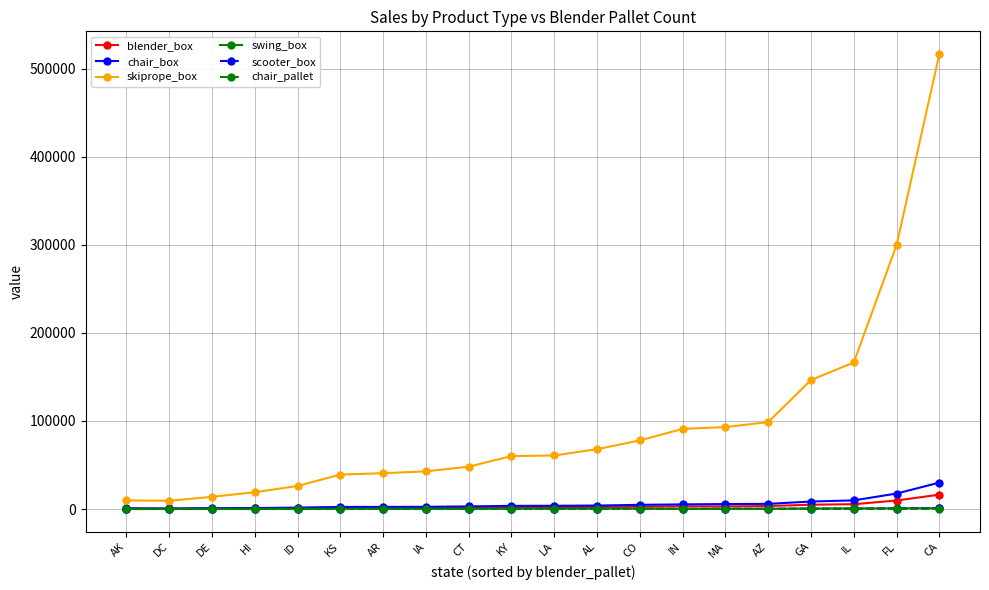

Between which two adjacent categories do swing_box and scooter_box first intersect?

CO and IN